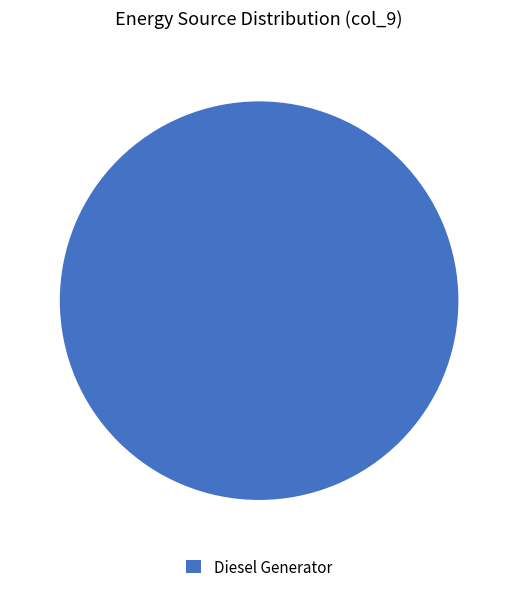

Which slice represents more than half of the pie?

Diesel Generator